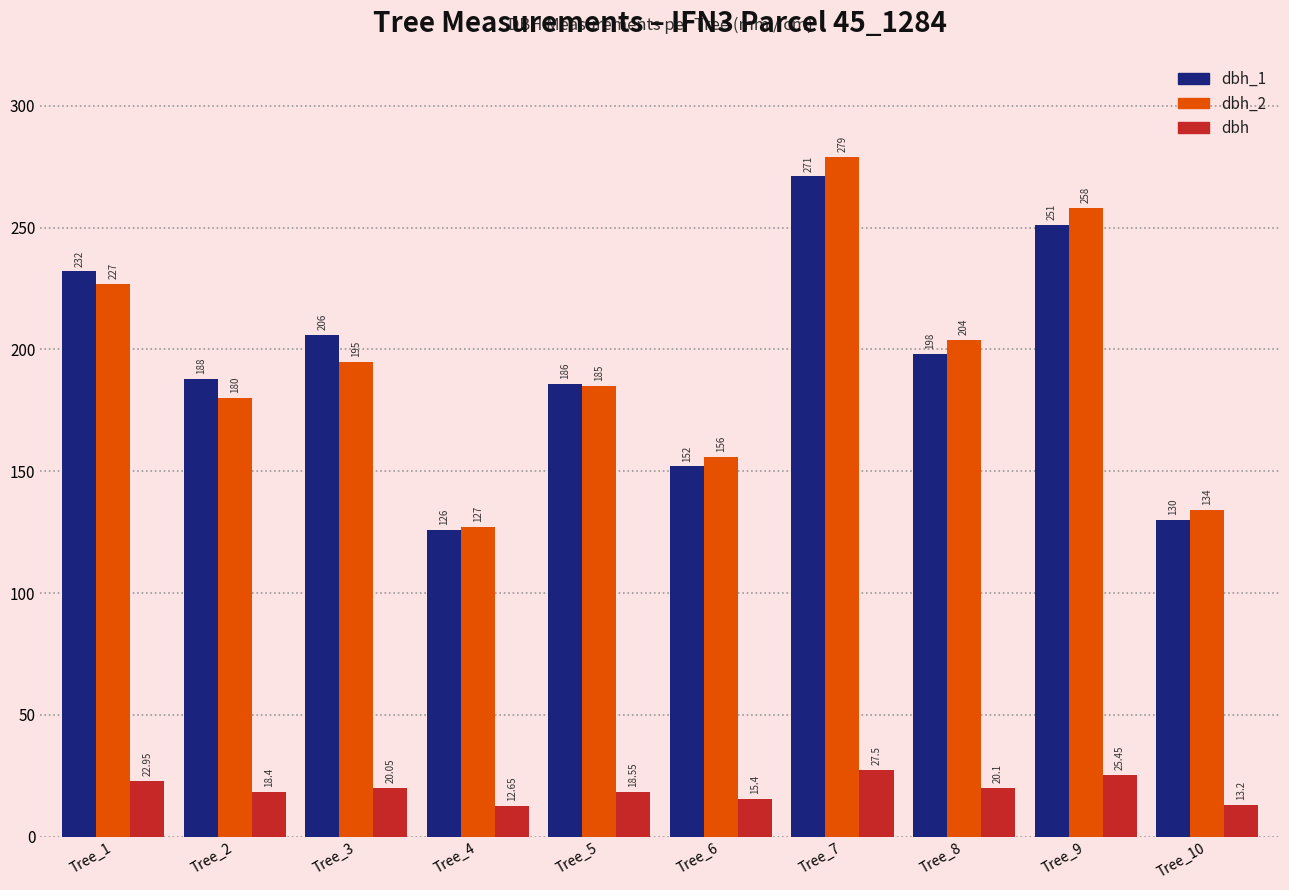

Where does the dbh series first go above 20?

Tree_1